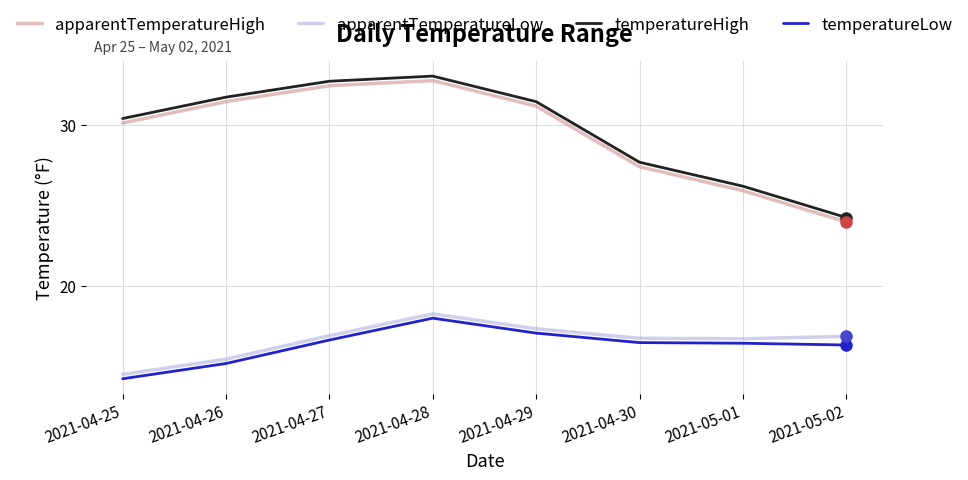

Does the chart have visible grid lines?

Yes